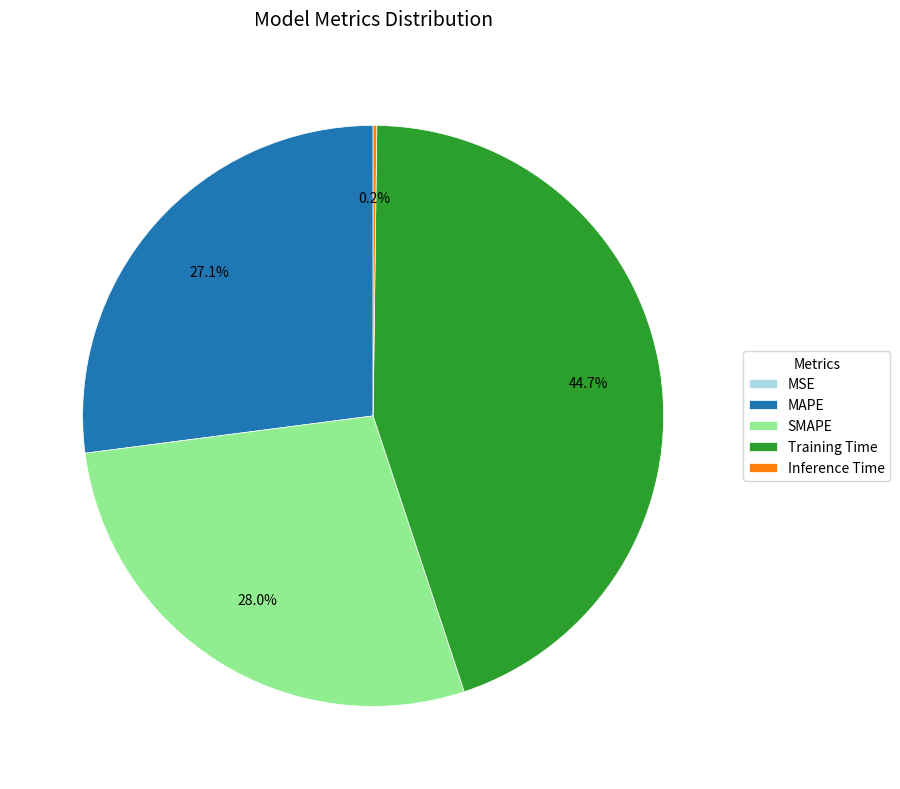

True or false: Training Time accounts for 36% of the total.

False